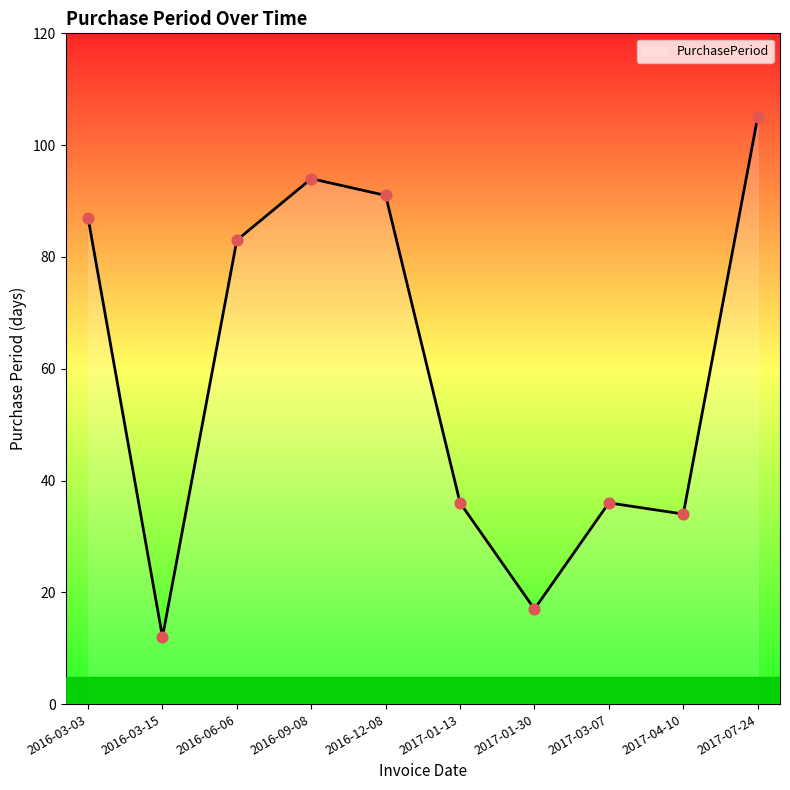

What is the ratio of the value at 2016-09-08 to the value at 2016-06-06?

1.1